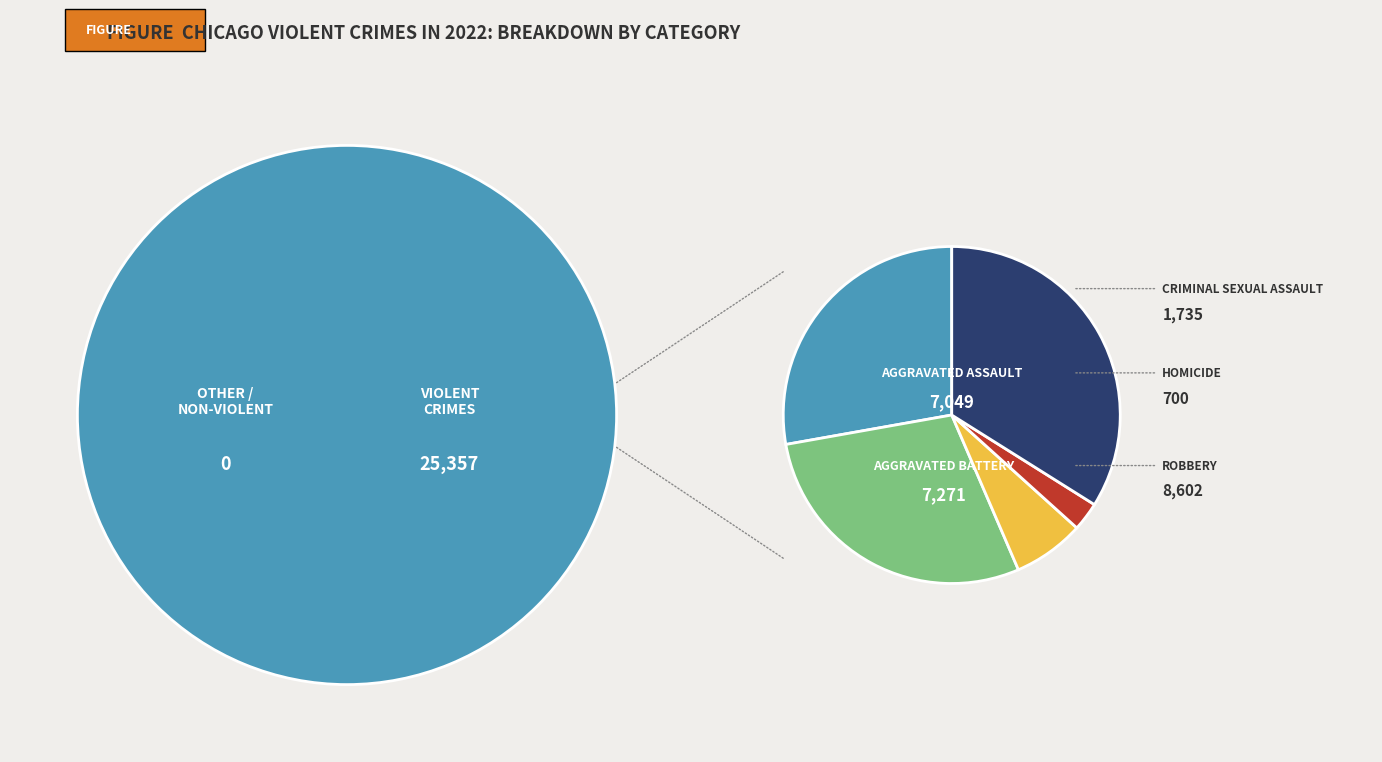

The Robbery slice represents 21% of the pie. True or false?

False